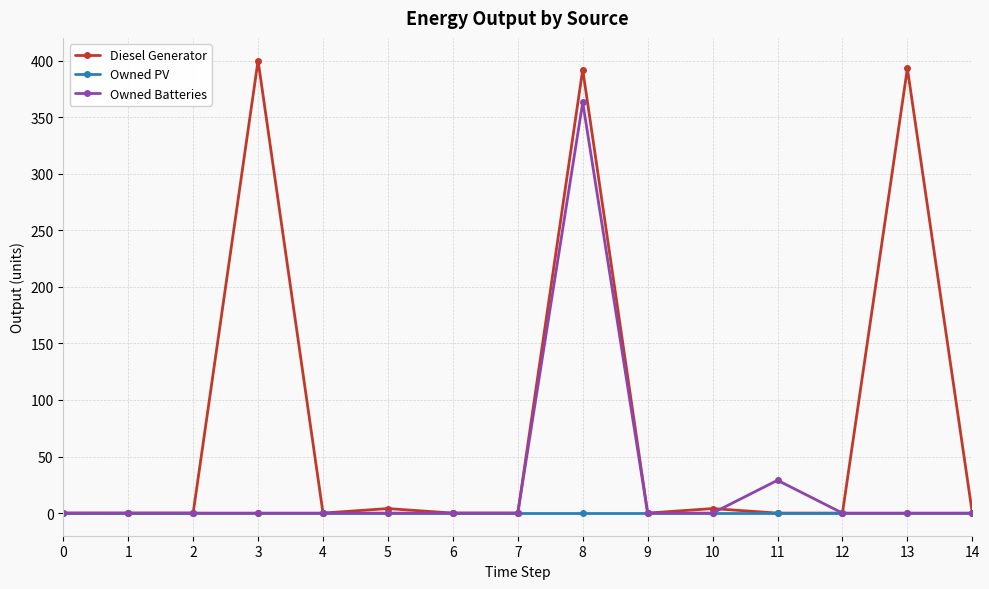

True or false: Diesel Generator has more than 2 interior local peaks.

True